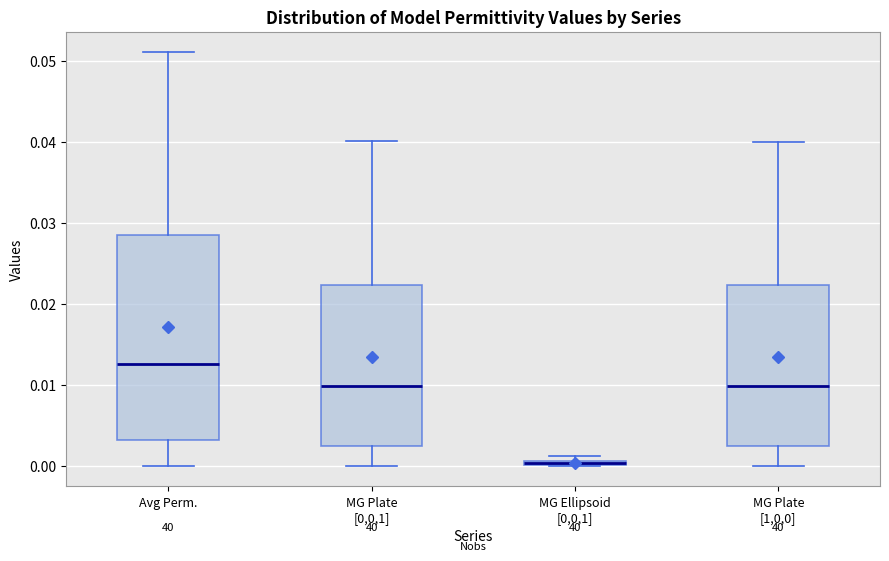

Where is the upper edge of the box for MG Ellipsoid [0,0,1] on the y-axis? The values are not printed on the chart, so give them approximately, as read against the axis.

0.001